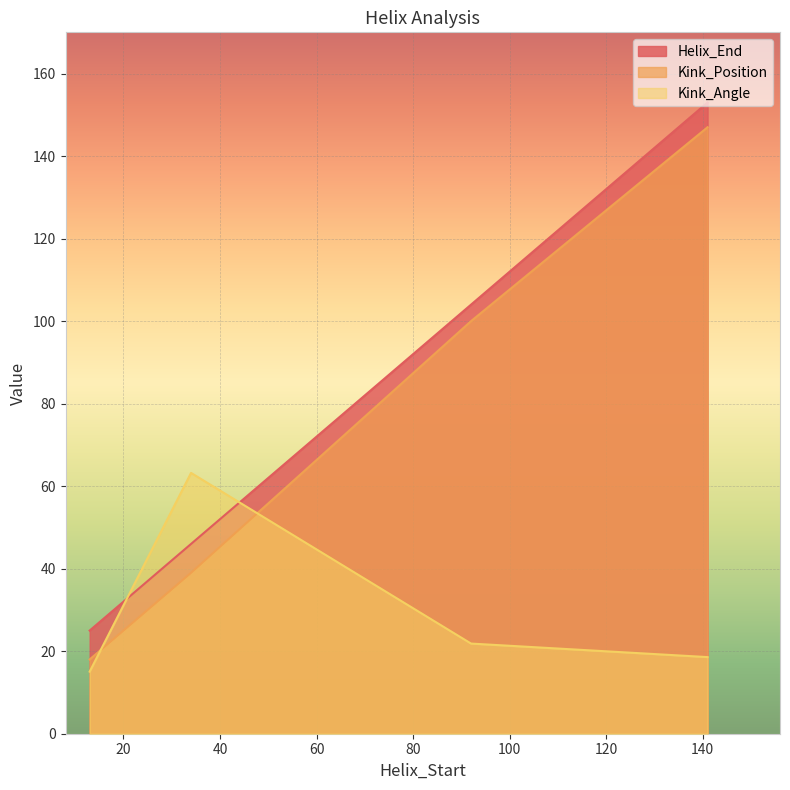

Where do Kink_Position and Kink_Angle first cross each other?

13 and 34